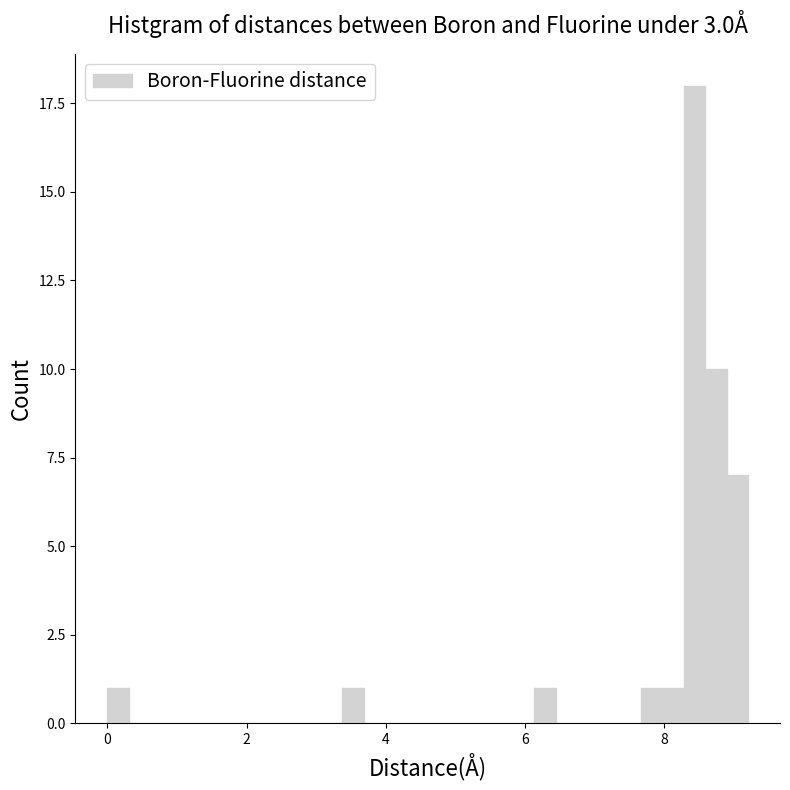

Read against the x-axis, roughly where is the centre of the tallest bar?

8.4